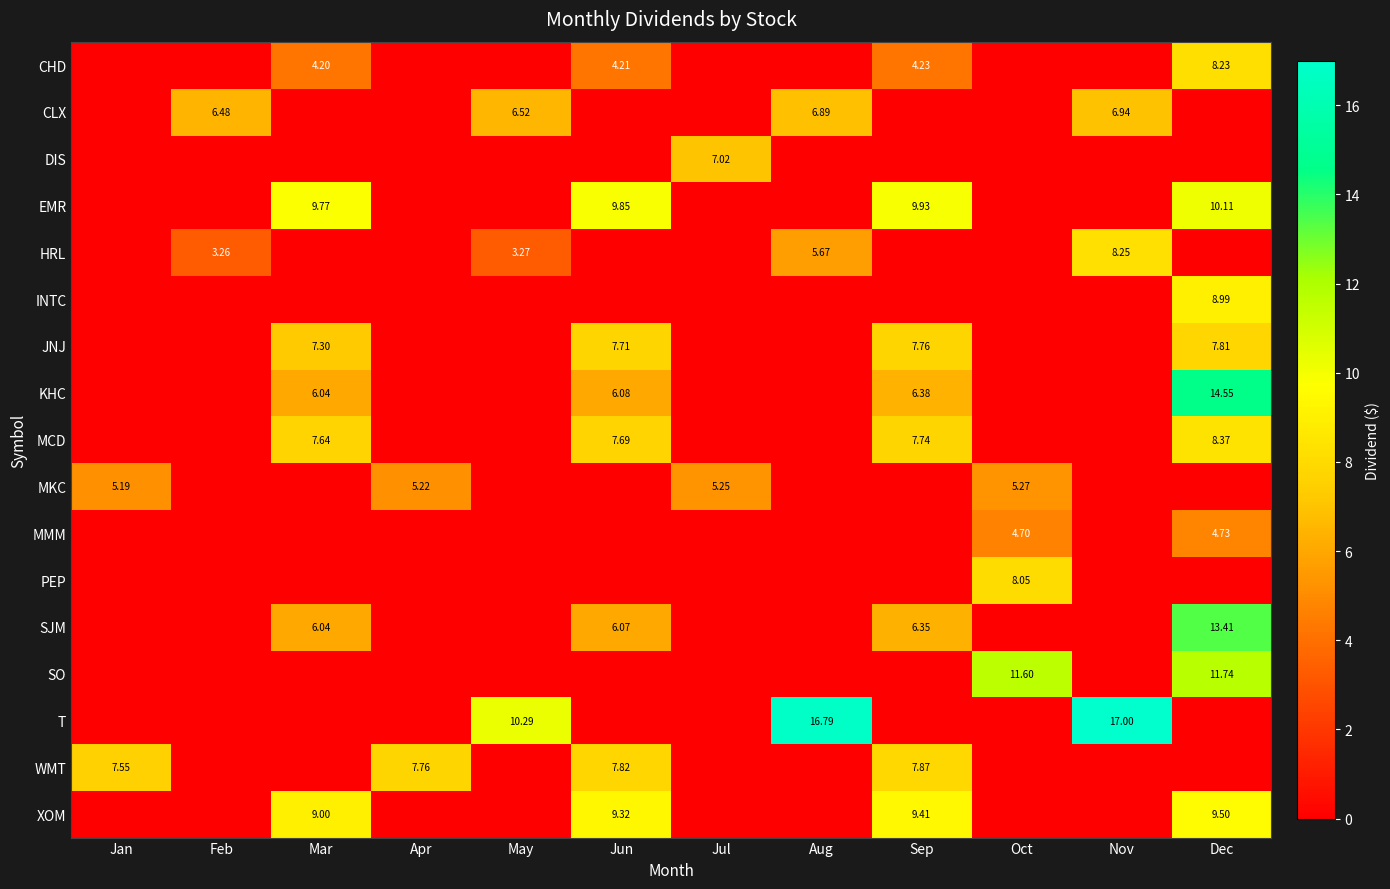

What is the maximum value shown in the chart?

17.0